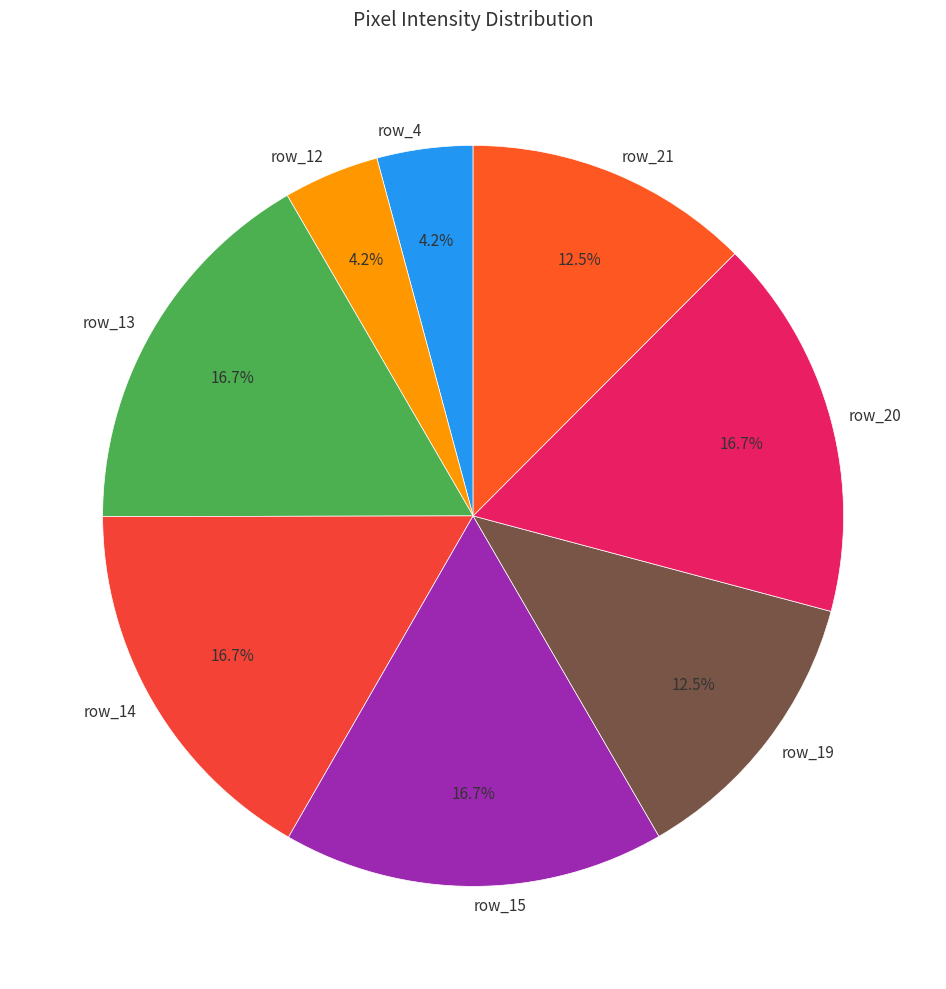

Is the sum of row_21 and row_12 greater than half?

No